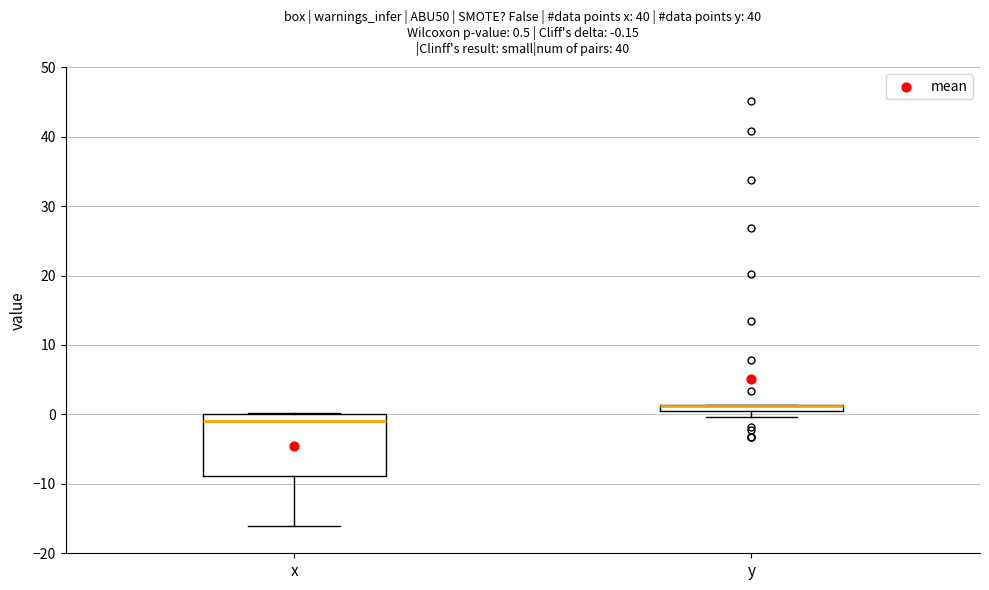

Which box is the tallest, from its lower edge to its upper edge?

x